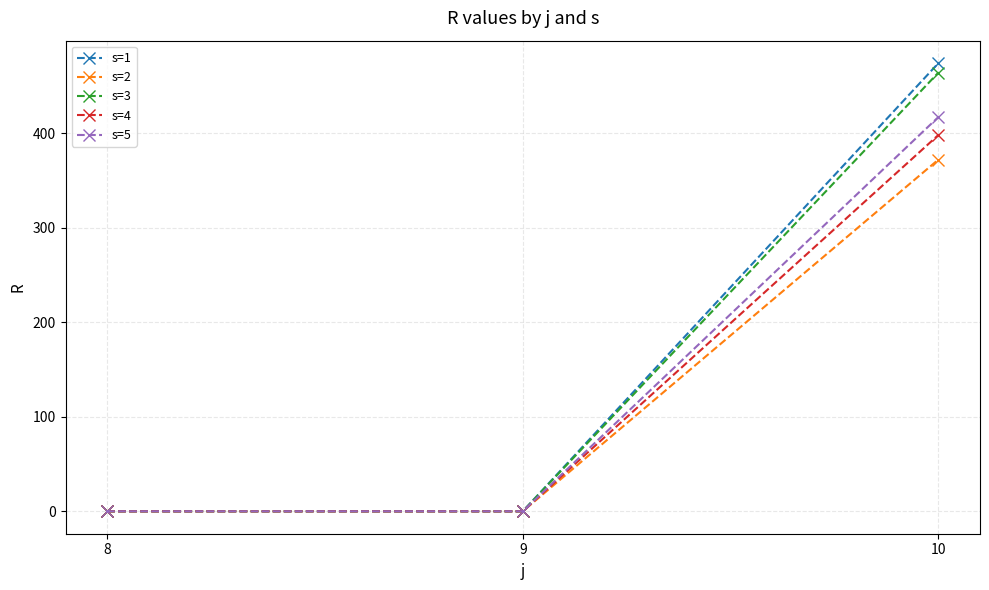

How many s=5 values are between 0 and 417?

3